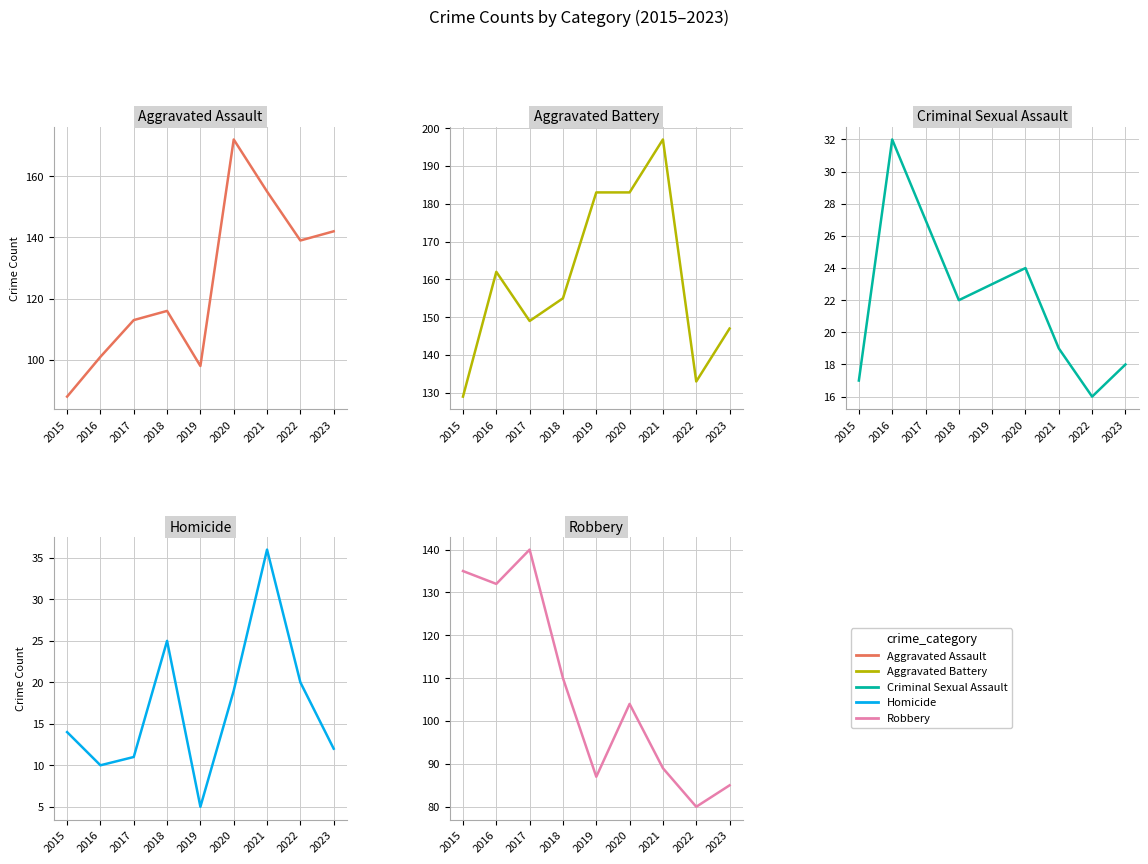

How many lines are shown in the chart?

5